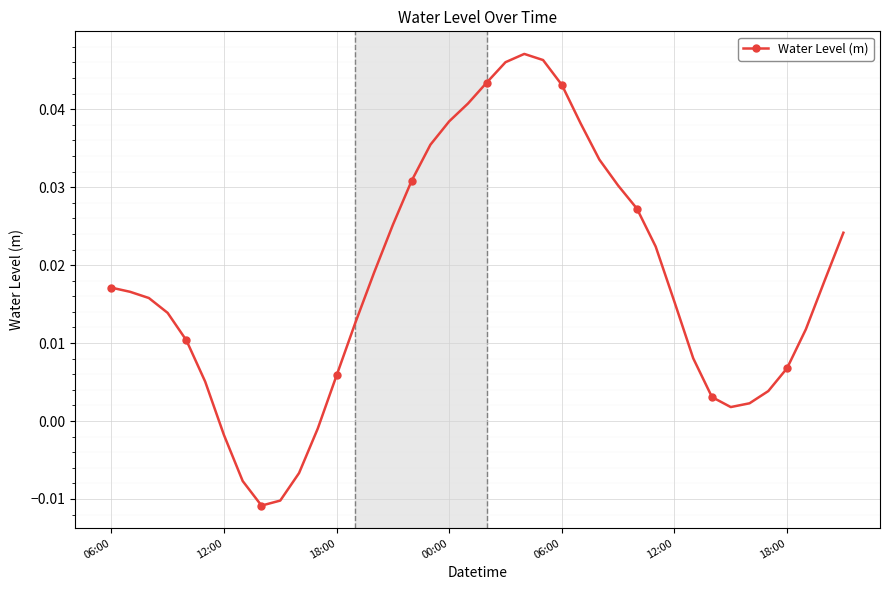

How many values are below 0?

6